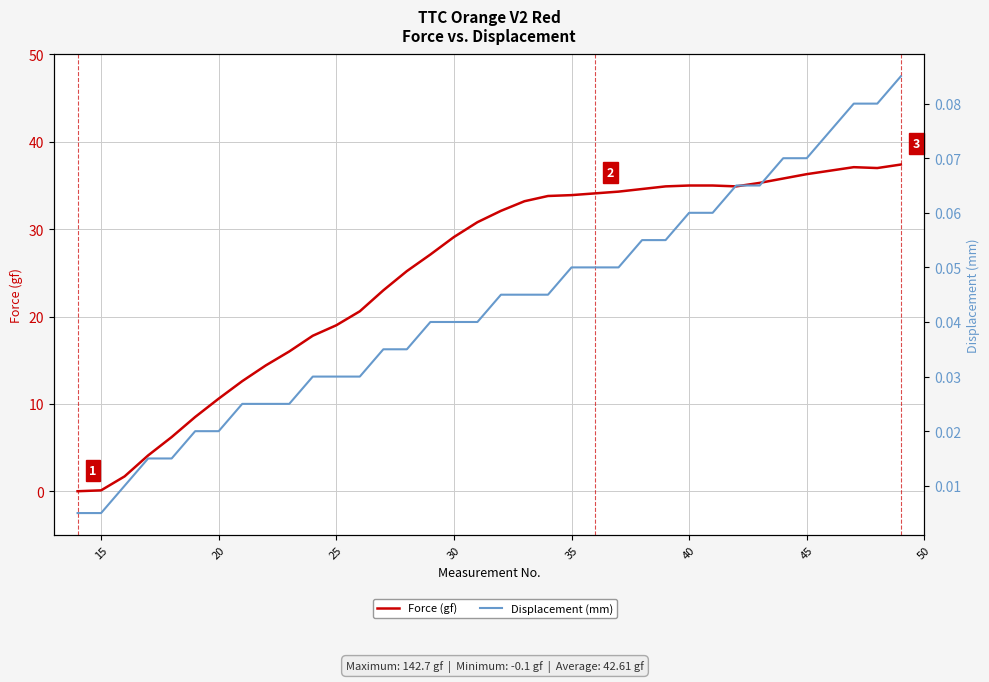

Count the number of categories in the chart.

36